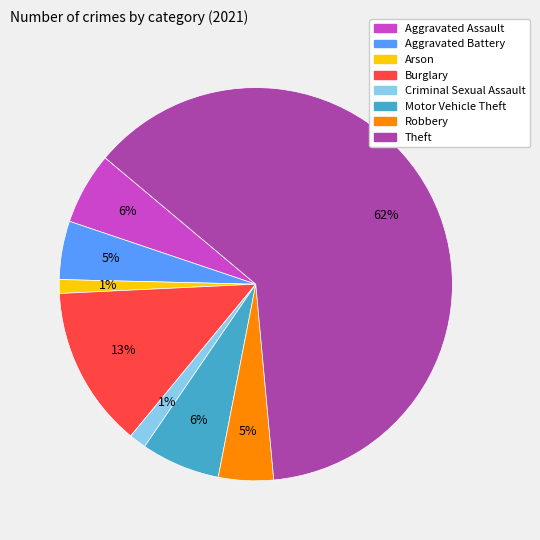

Which slice is the largest?

Theft